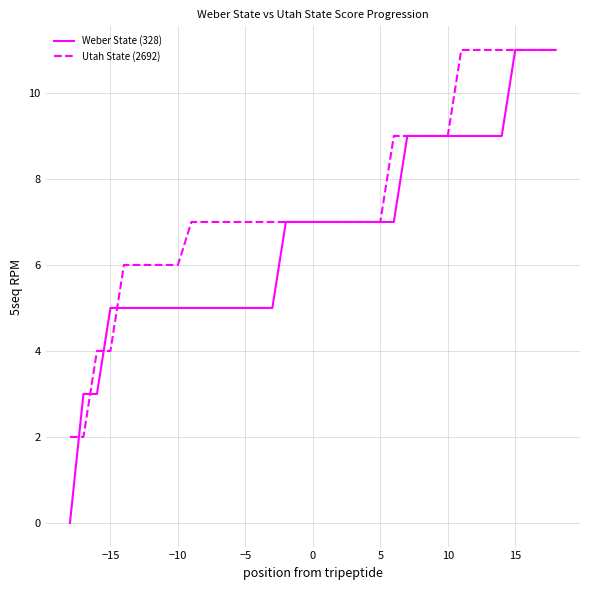

Count the Utah State (2692) values in the range 7 to 9.

20